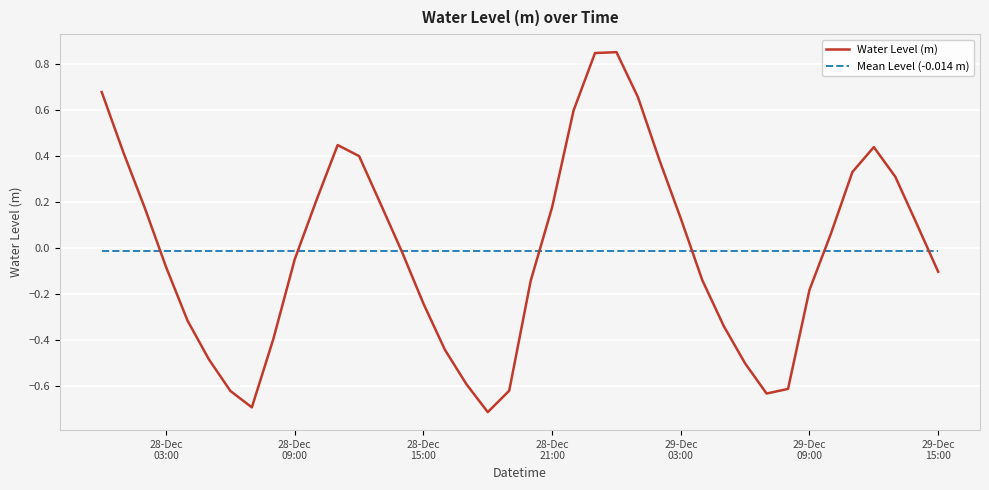

What is the minimum value for Water Level (m)?

-0.7